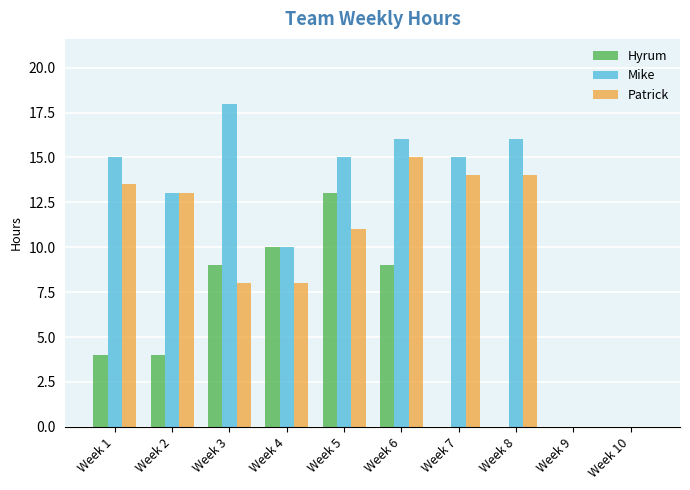

Reading left to right, list all the values displayed in this chart.

Hyrum: 4.0	4.0	9.0	10.0	13.0	9.0	0.0	0.0	0.0	0.0
Mike: 15.0	13.0	18.0	10.0	15.0	16.0	15.0	16.0	0.0	0.0
Patrick: 13.5	13.0	8.0	8.0	11.0	15.0	14.0	14.0	0.0	0.0